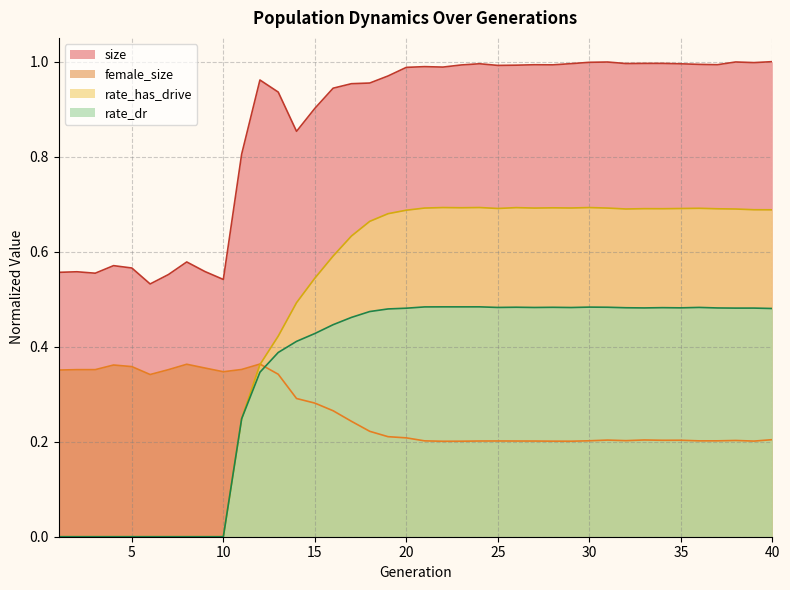

What is the sum of the rate_has_drive values at 30 and 6?

0.7